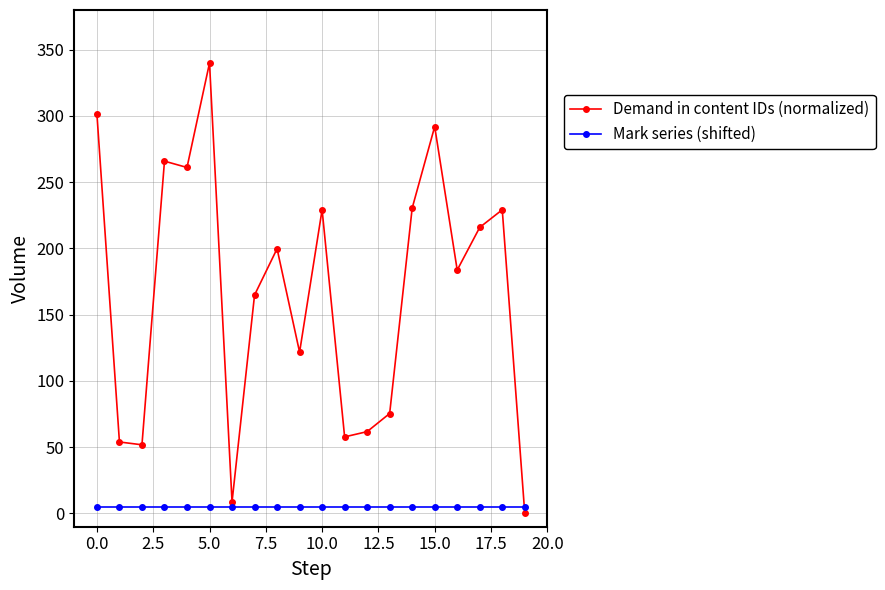

Which series has the largest total across all categories?

Demand in content IDs (normalized)